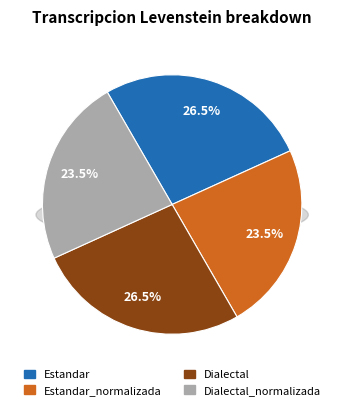

Does Dialectal_normalizada represent more than half of the total?

No